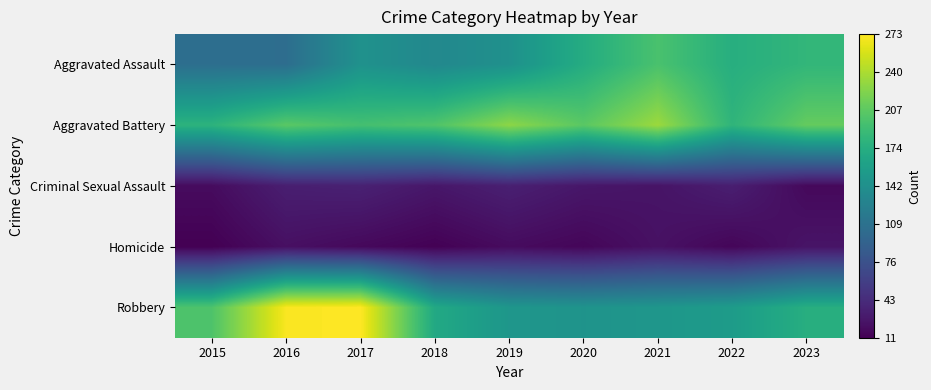

Which series changed the most between 2017 and 2018?

Robbery